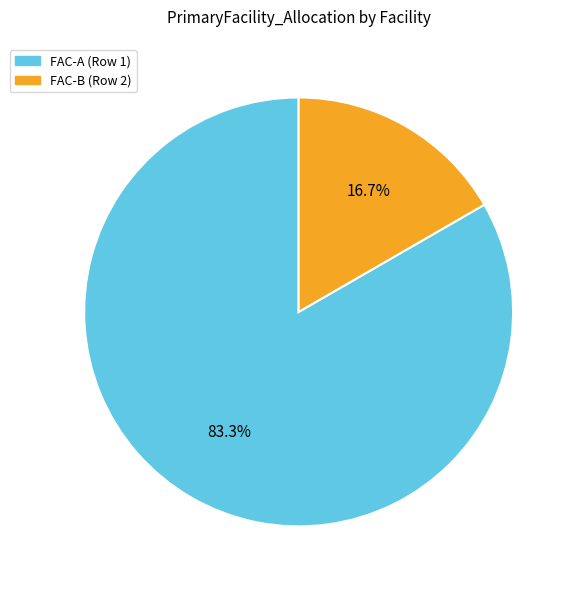

What percentage do FAC-B (Row 2) and FAC-A (Row 1) together represent?

100.0%